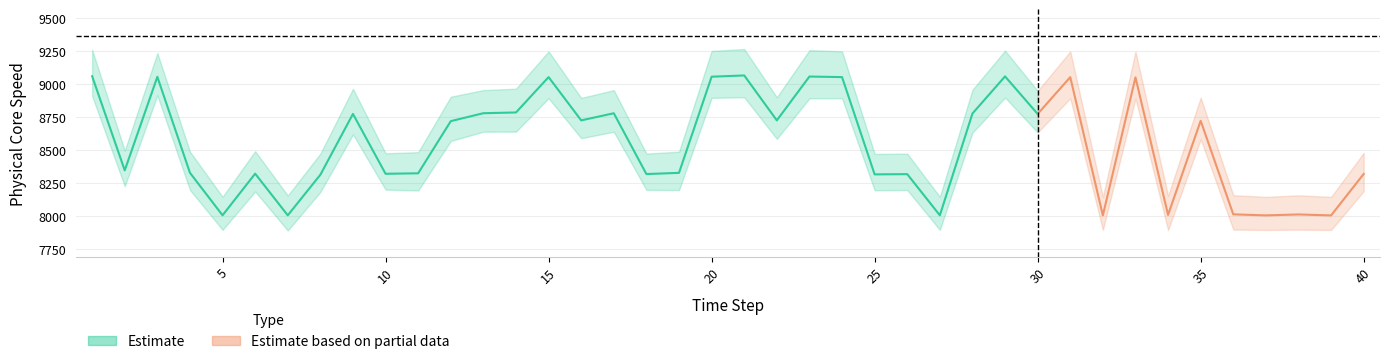

Reading left to right, what are all the values shown in this chart?

center: 1=9060.4	2=8347.9	3=9055.6	4=8329.4	5=8007.8	6=8322.9	7=8007.6	8=8314.7	9=8775.0	10=8322.0	11=8325.7	12=8720.4	13=8780.4	14=8786.0	15=9053.5	16=8726.1	17=8780.0	18=8319.9	19=8329.0	20=9056.6	21=9066.2	22=8726.2	23=9057.9	24=9053.6	25=8317.4	26=8319.2	27=8007.8	28=8778.0	29=9059.0	30=8774.7	31=9053.3	32=8007.0	33=9051.4	34=8011.0	35=8722.9	36=8015.0	37=8007.2	38=8014.2	39=8007.0	40=8320.8
upper_offset: 1=200.0	2=150.0	3=180.0	4=160.0	5=140.0	6=170.0	7=150.0	8=160.0	9=190.0	10=155.0	11=160.0	12=185.0	13=175.0	14=180.0	15=195.0	16=170.0	17=175.0	18=155.0	19=160.0	20=195.0	21=200.0	22=175.0	23=200.0	24=195.0	25=155.0	26=155.0	27=140.0	28=180.0	29=195.0	30=175.0	31=195.0	32=140.0	33=195.0	34=145.0	35=175.0	36=145.0	37=140.0	38=145.0	39=140.0	40=160.0
lower_offset: 1=150.0	2=120.0	3=140.0	4=130.0	5=110.0	6=135.0	7=115.0	8=130.0	9=155.0	10=120.0	11=130.0	12=150.0	13=140.0	14=145.0	15=160.0	16=135.0	17=140.0	18=120.0	19=130.0	20=160.0	21=165.0	22=140.0	23=165.0	24=160.0	25=120.0	26=120.0	27=110.0	28=145.0	29=160.0	30=140.0	31=160.0	32=110.0	33=160.0	34=115.0	35=140.0	36=115.0	37=110.0	38=115.0	39=110.0	40=130.0